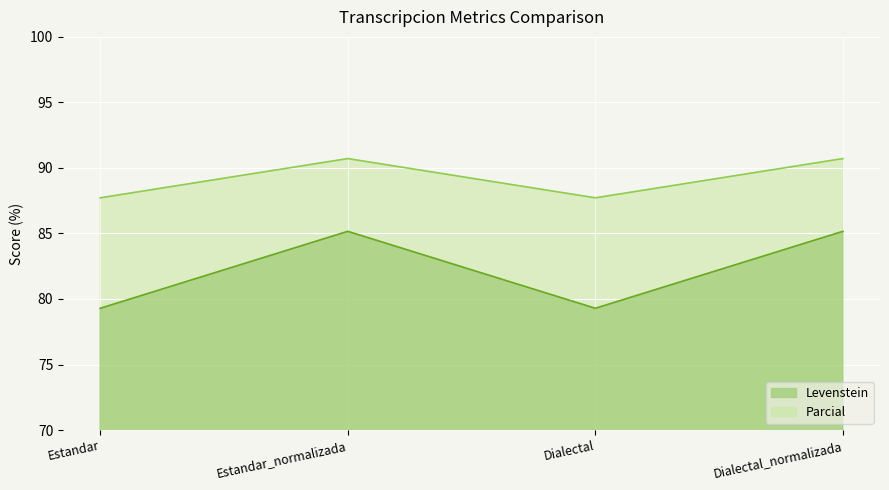

Which series has the largest range (max minus min)?

Levenstein